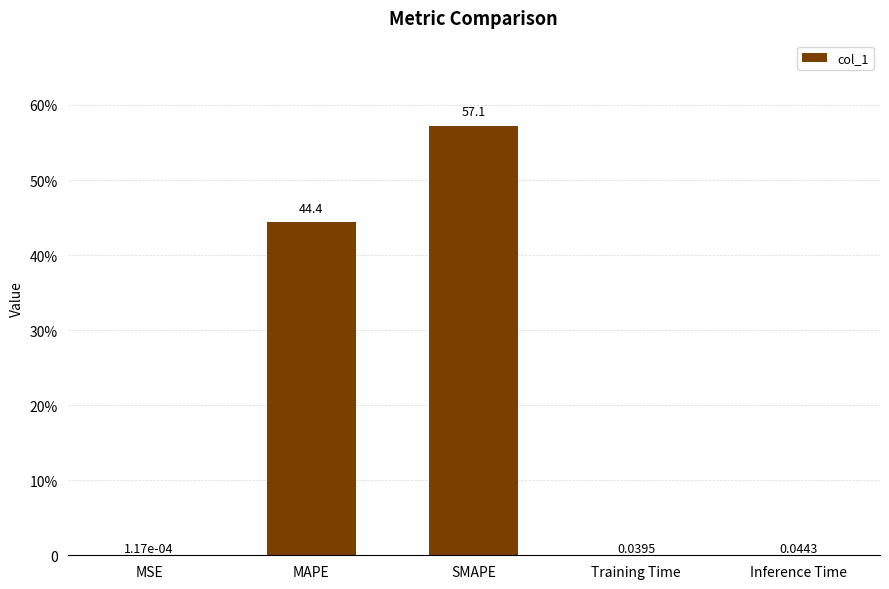

Approximately how many times larger is the value at MAPE compared to SMAPE?

0.8